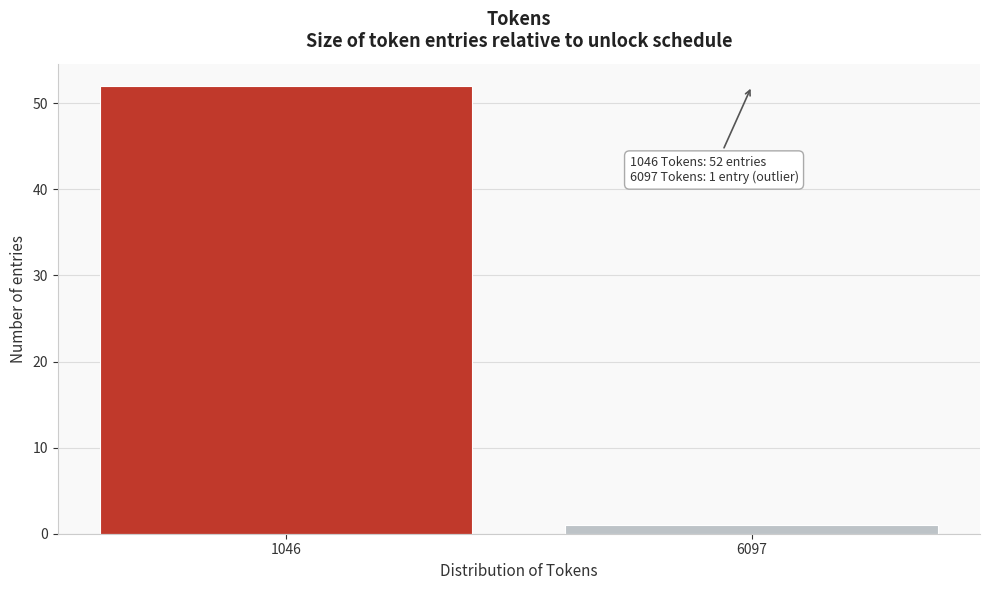

Reading right to left, list all the values displayed in this chart.

6097=1	1046=52